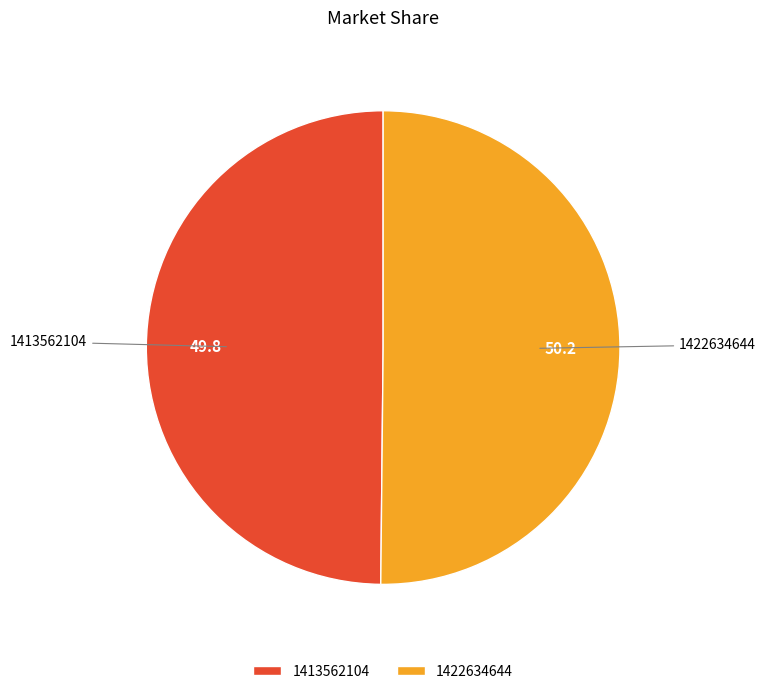

The 1422634644 slice represents 39% of the pie. True or false?

False